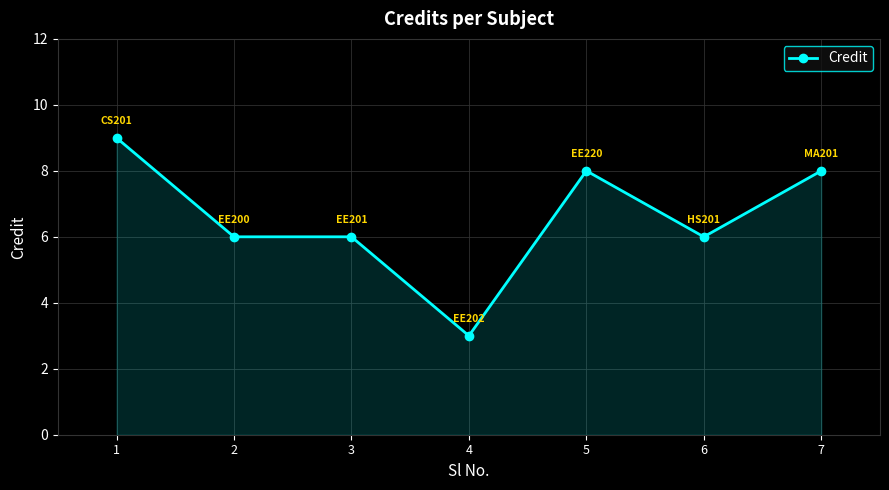

True or false: the data shows 4 at 2.

False